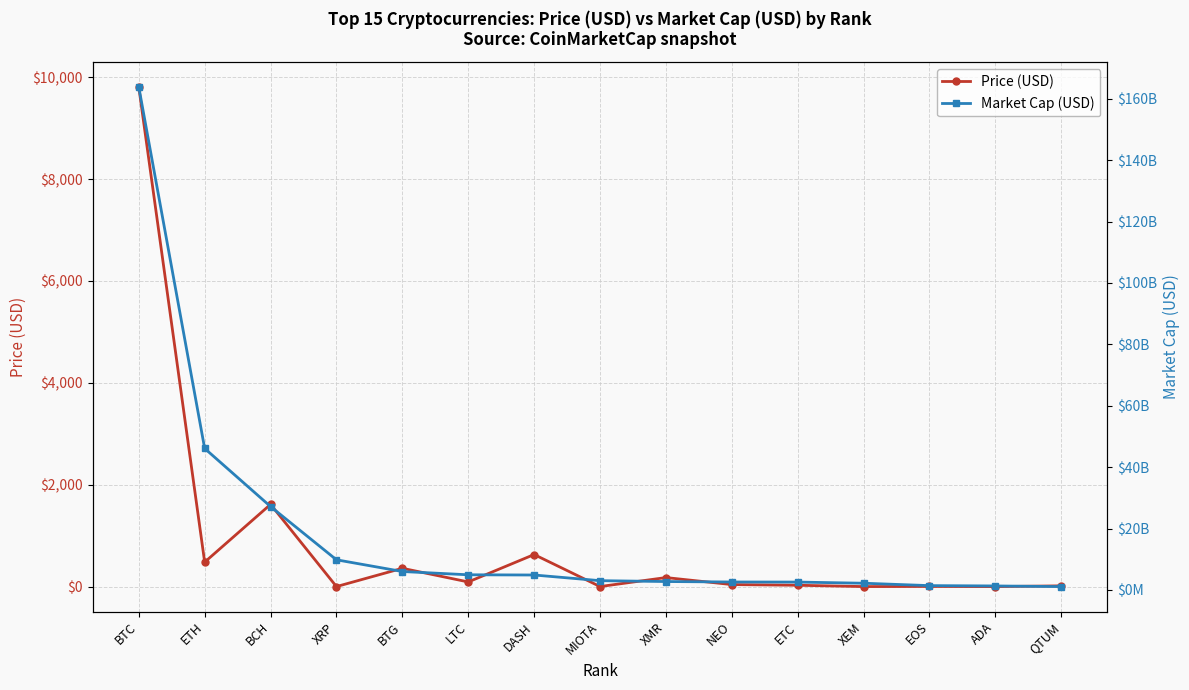

What is the label of the 15th point from the right?

BTC